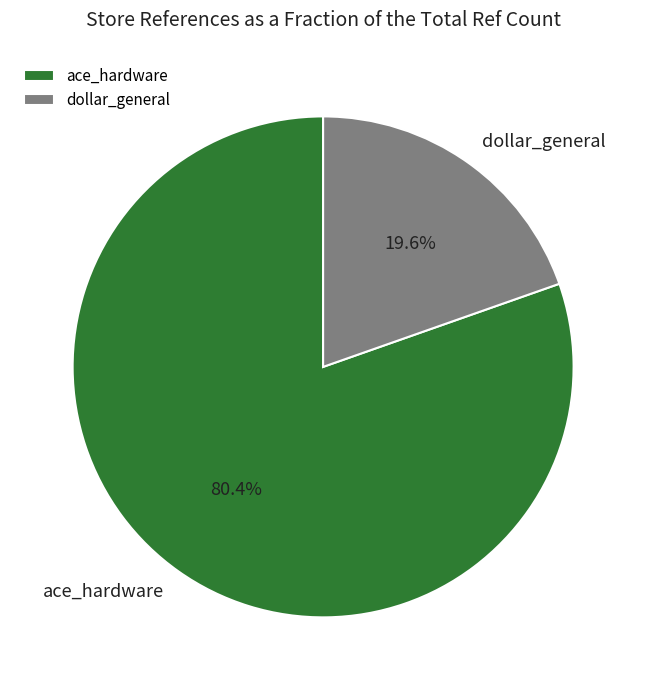

What percentage is NOT represented by dollar_general?

80.4%